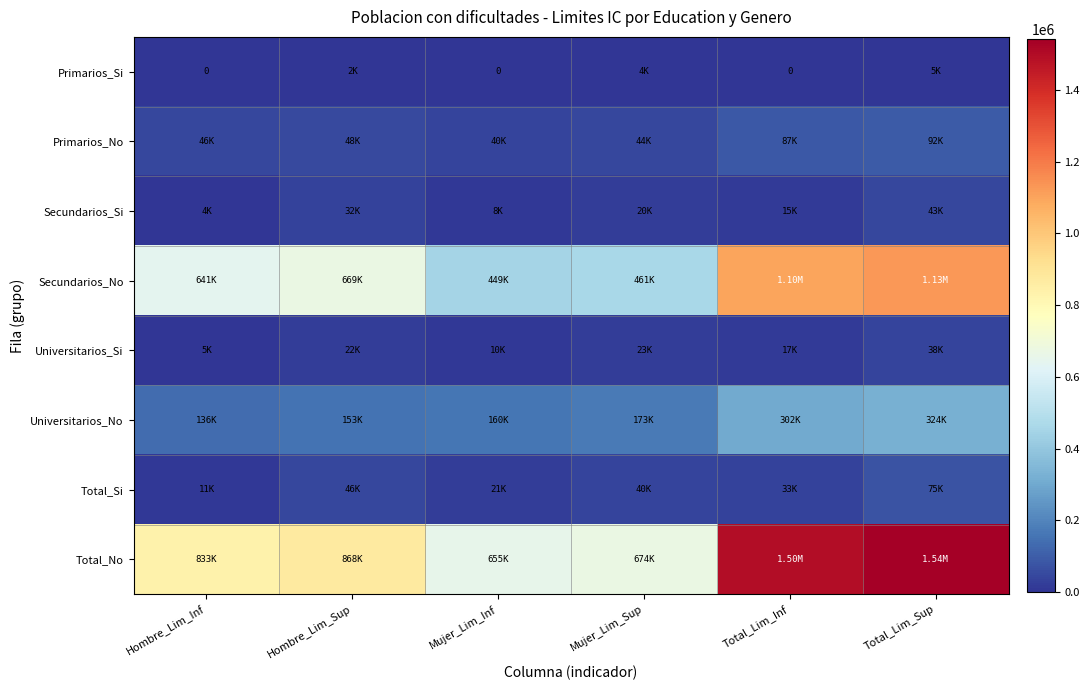

What is the average value of the Secundarios_No series?

740780